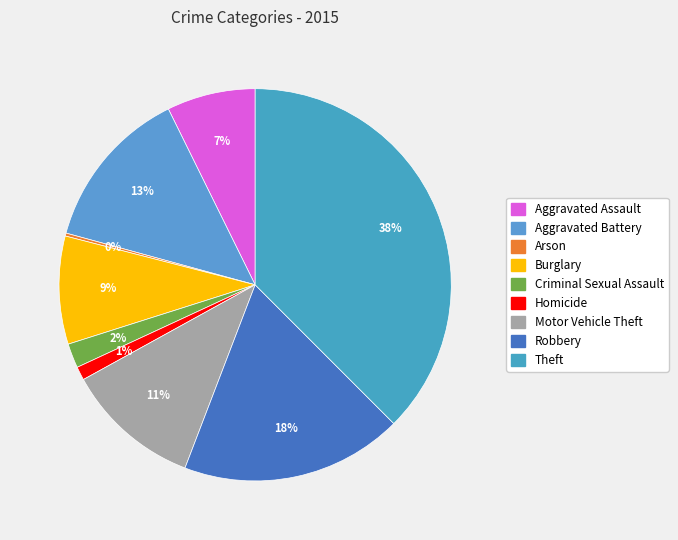

Count the number of slices in the pie.

9